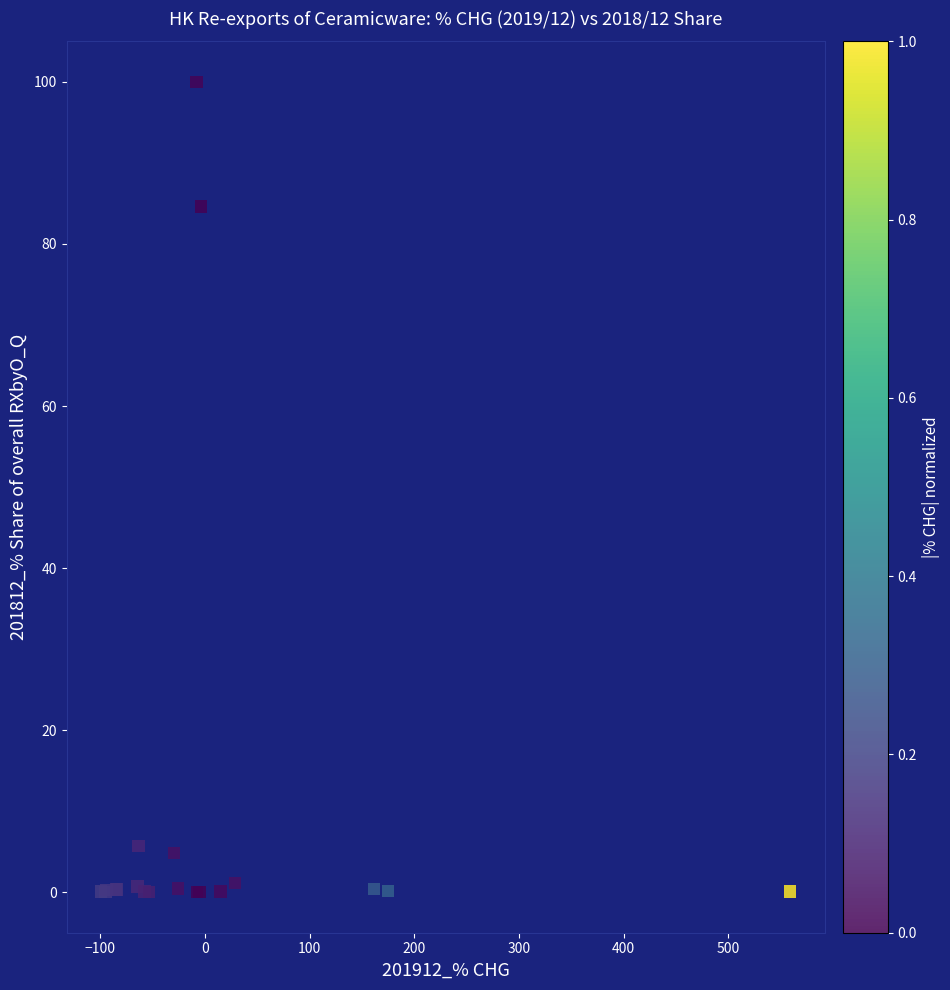

What Y value in the scatter plot is closest to 50?

84.6